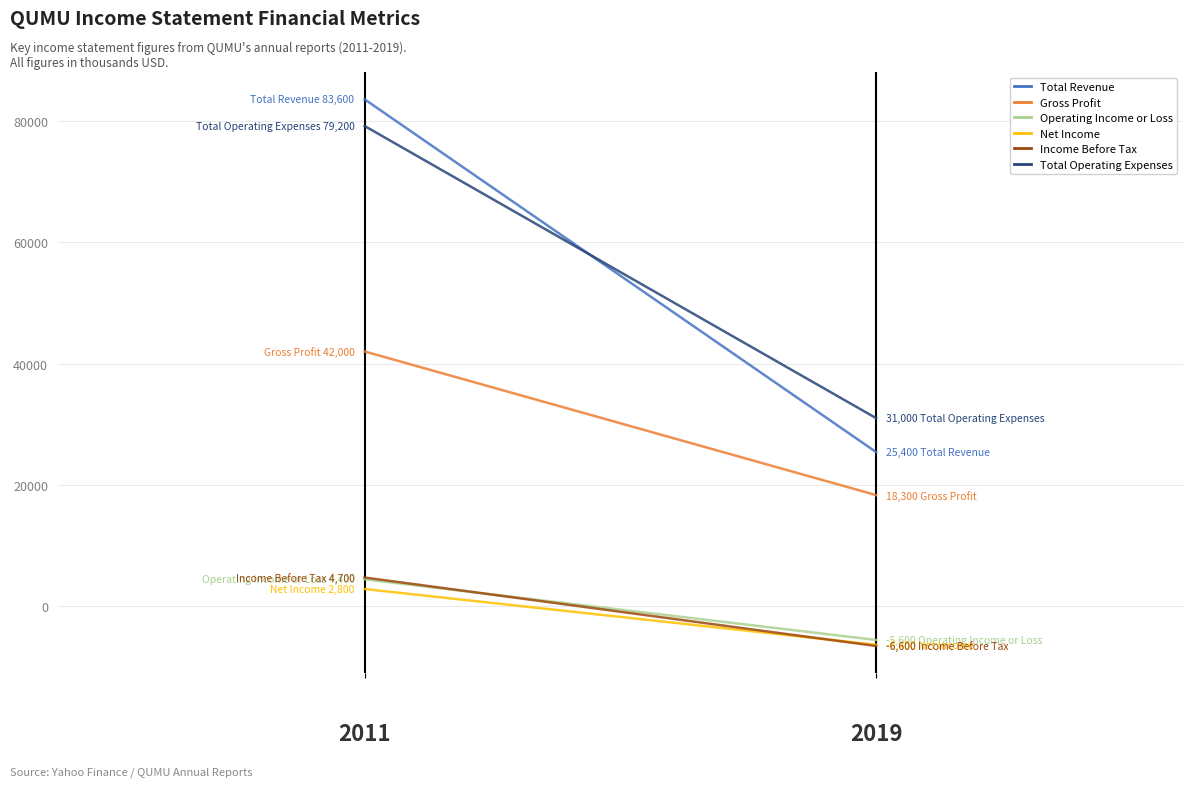

What is the difference between the Net Income values at 1 and 0?

9200